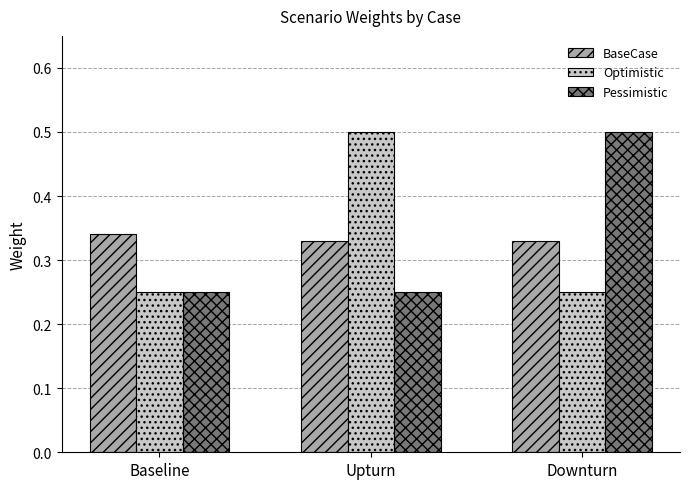

Which series changed the most between Baseline and Upturn?

Optimistic